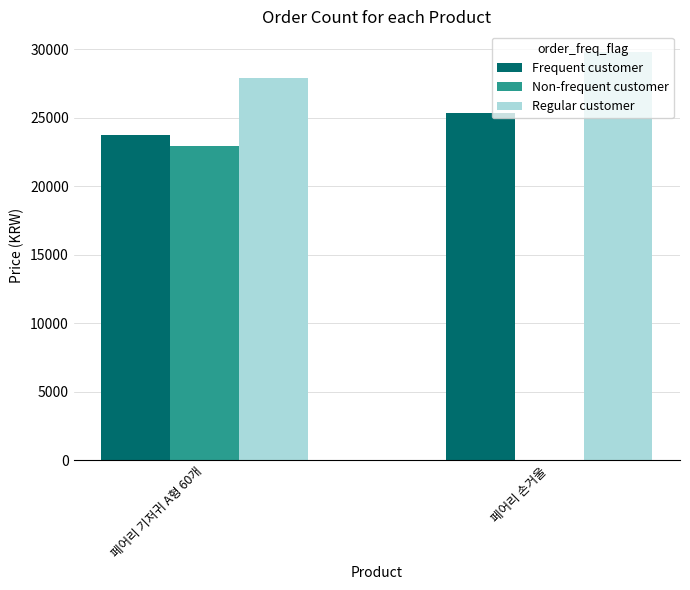

Are the bars horizontal?

No